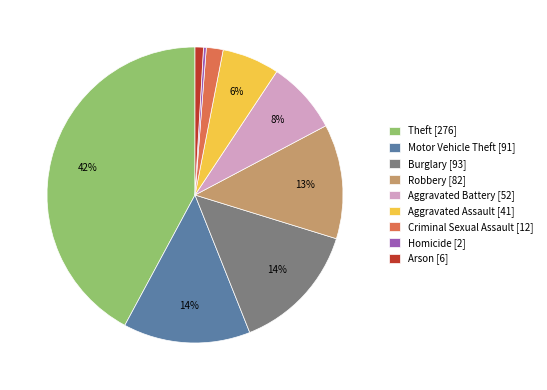

Between Arson [6] and Homicide [2], which is larger?

Arson [6]